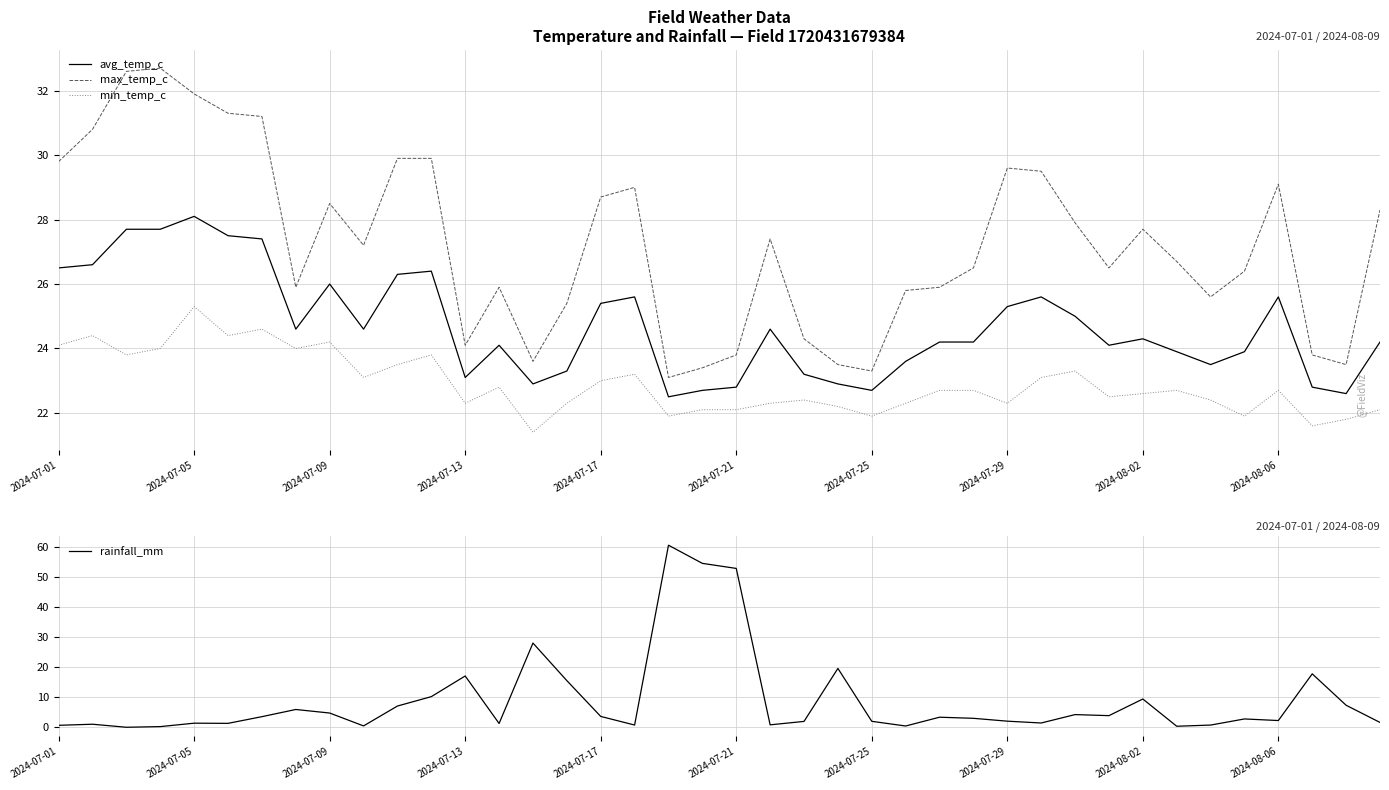

True or false: min_temp_c has more than 2 points higher than both neighbors.

True